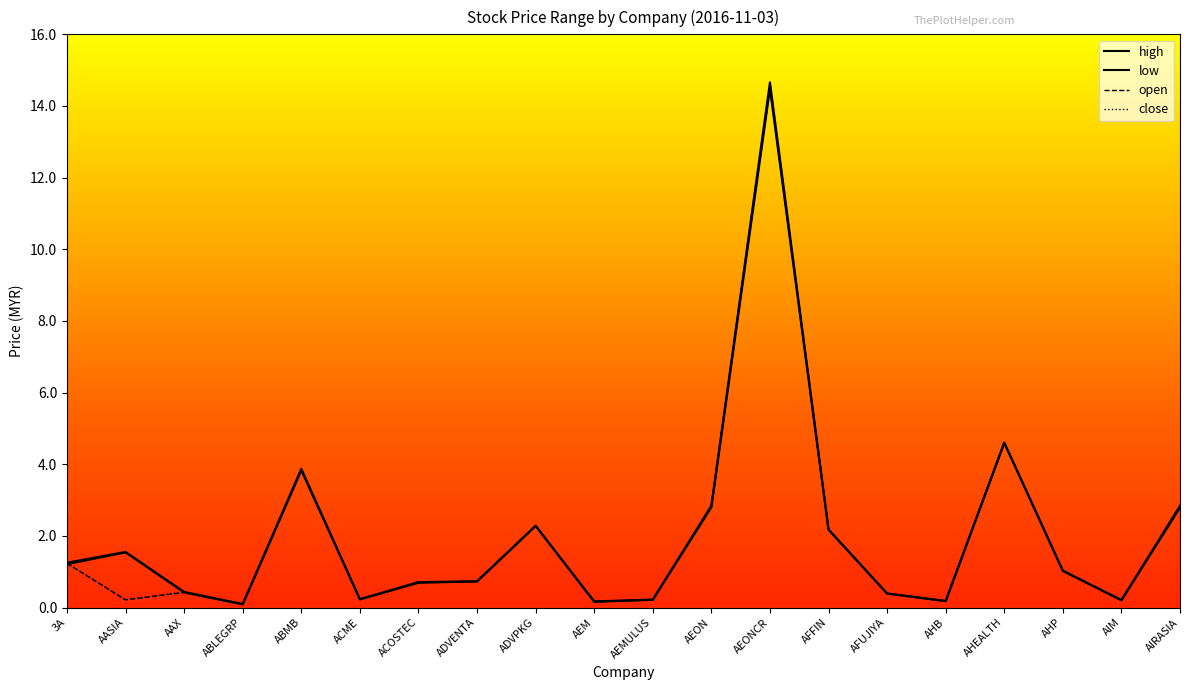

Rank the series by their maximum value, from highest to lowest.

high, close, open, low